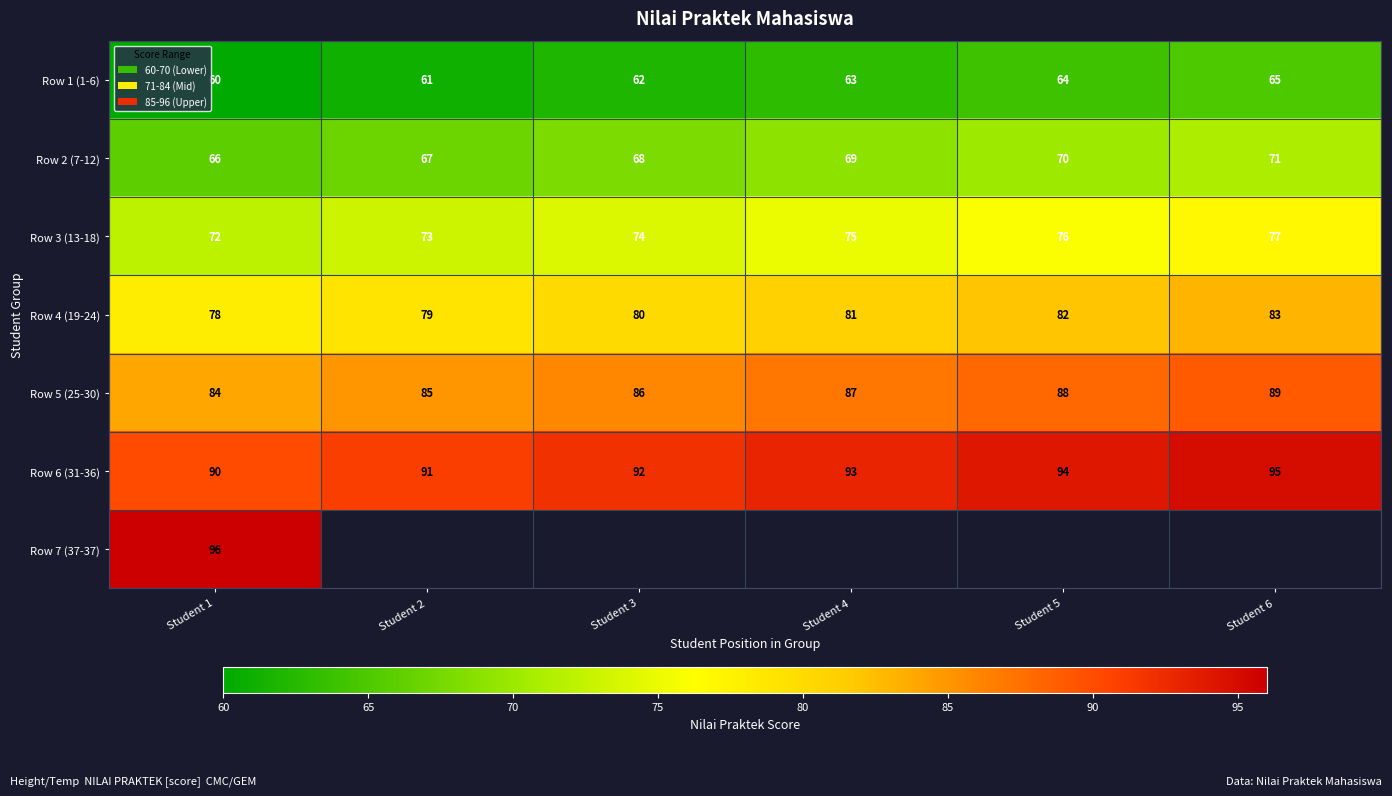

What is the smallest value displayed?

60.0